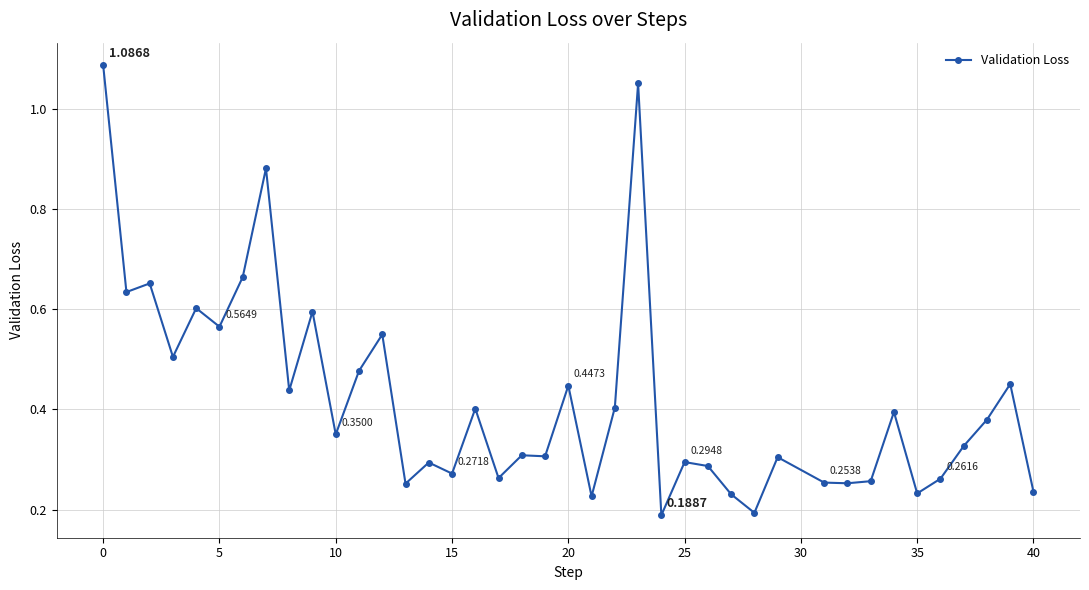

What is the sum of all values?

16.8